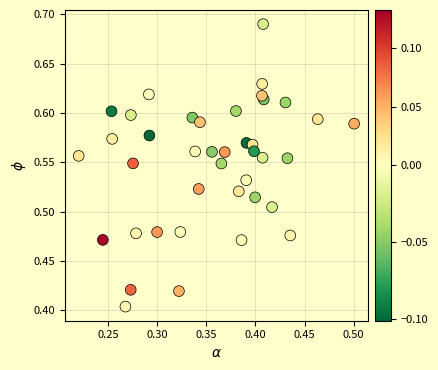

What is the range of X values (max minus min)?

0.3